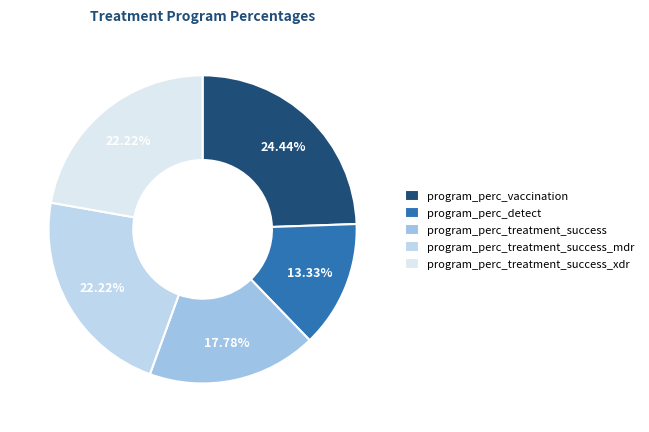

What percentage is the program_perc_treatment_success_mdr slice, to the nearest percent?

22%